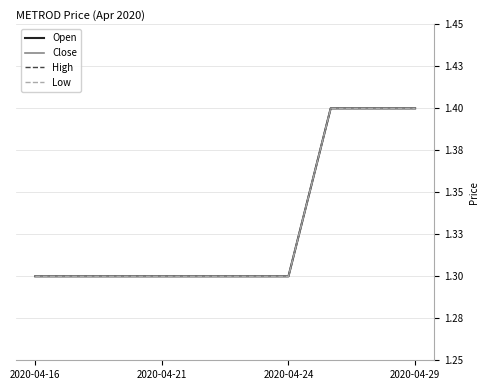

Does the chart display data point markers on the line(s)?

No